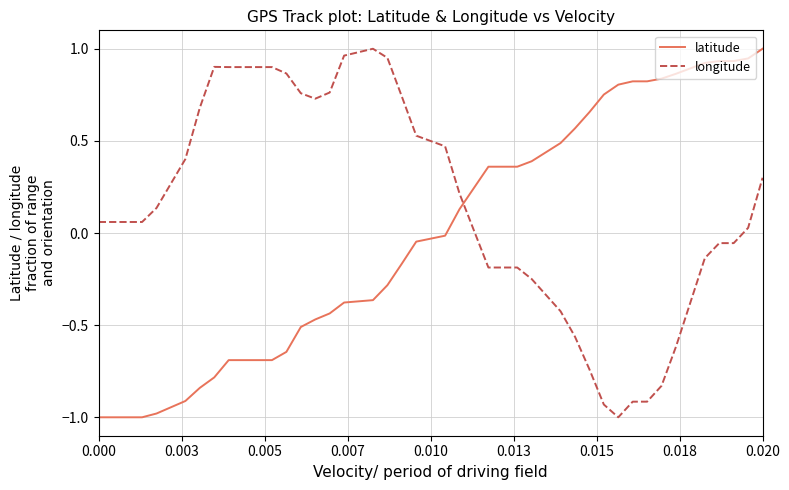

Reading left to right, what are all the values shown in this chart?

latitude: -1.0	-1.0	-1.0	-1.0	-1.0	-1.0	-0.9	-0.8	-0.8	-0.7	-0.7	-0.6	-0.5	-0.5	-0.4	-0.4	-0.4	-0.3	-0.2	-0.0	-0.0	0.1	0.4	0.4	0.4	0.4	0.5	0.6	0.7	0.8	0.8	0.8	0.8	0.8	0.9	0.9	0.9	0.9	0.9	1.0
longitude: 0.1	0.1	0.1	0.1	0.1	0.1	0.4	0.7	0.9	0.9	0.9	0.9	0.8	0.7	0.8	1.0	1.0	1.0	0.7	0.5	0.5	0.2	-0.2	-0.2	-0.2	-0.2	-0.4	-0.6	-0.7	-0.9	-1.0	-0.9	-0.9	-0.8	-0.6	-0.1	-0.1	-0.1	0.0	0.3